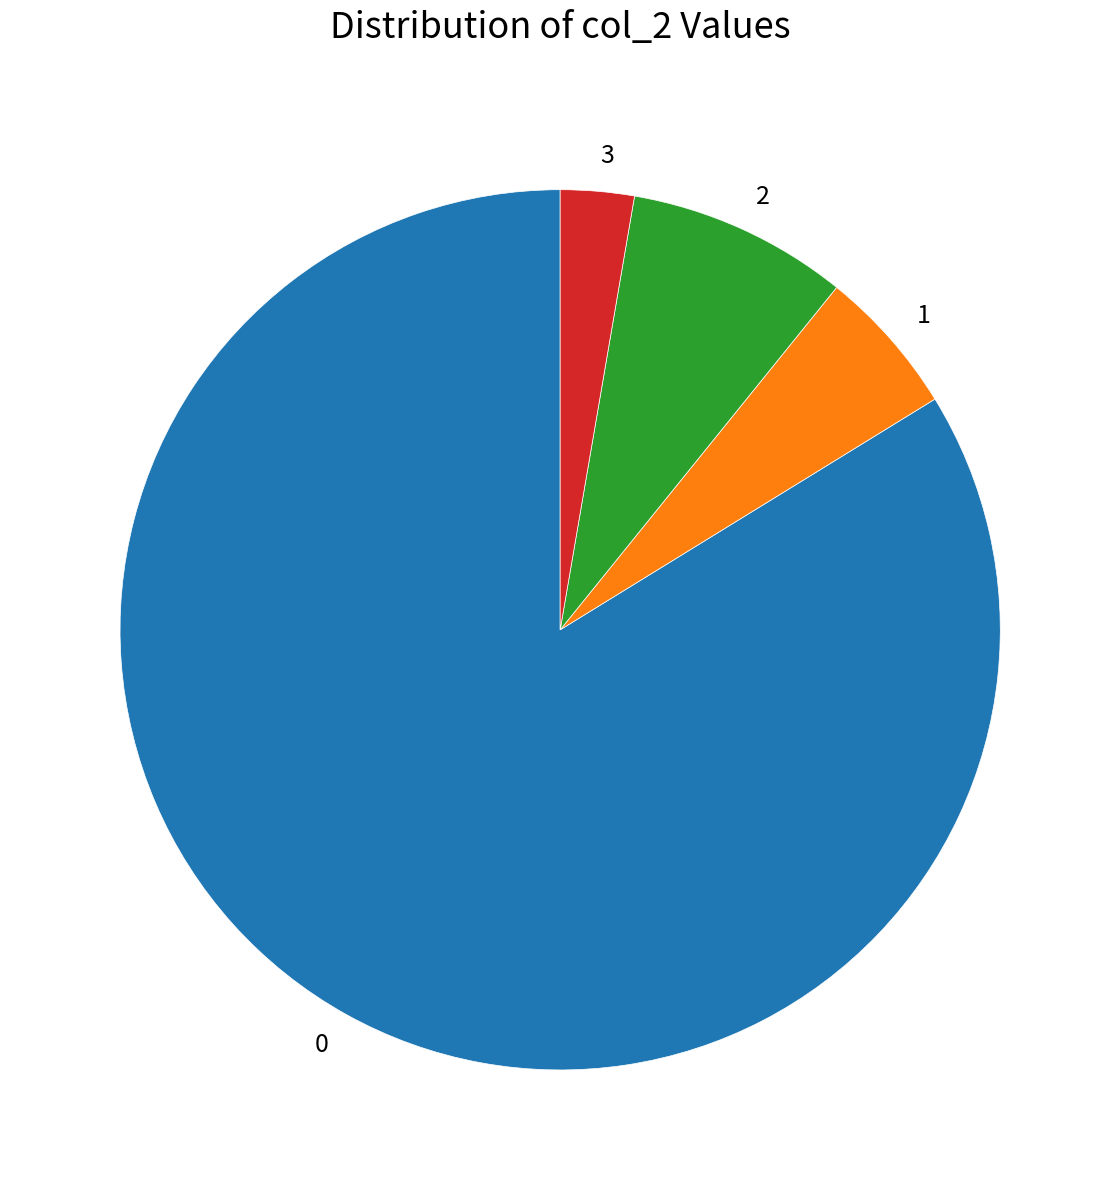

The 1 slice represents 5% of the pie. True or false?

True